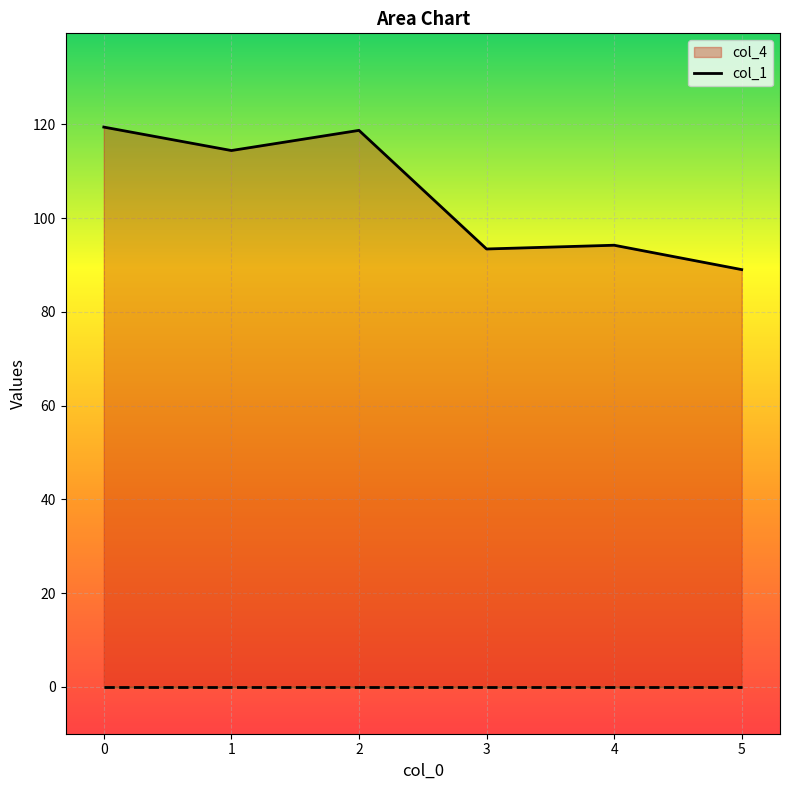

What is the difference between the second highest and second lowest values?

25.3